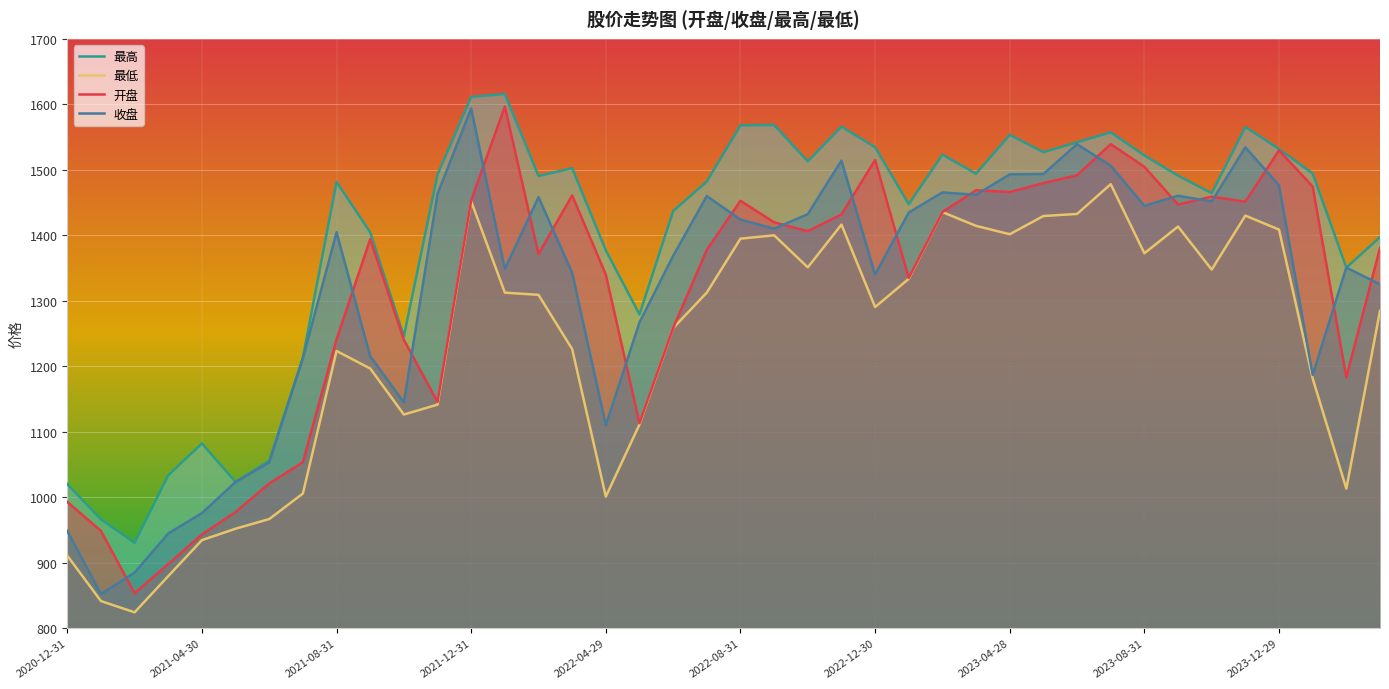

What is the spread (max minus min) of values at 37?

313.1